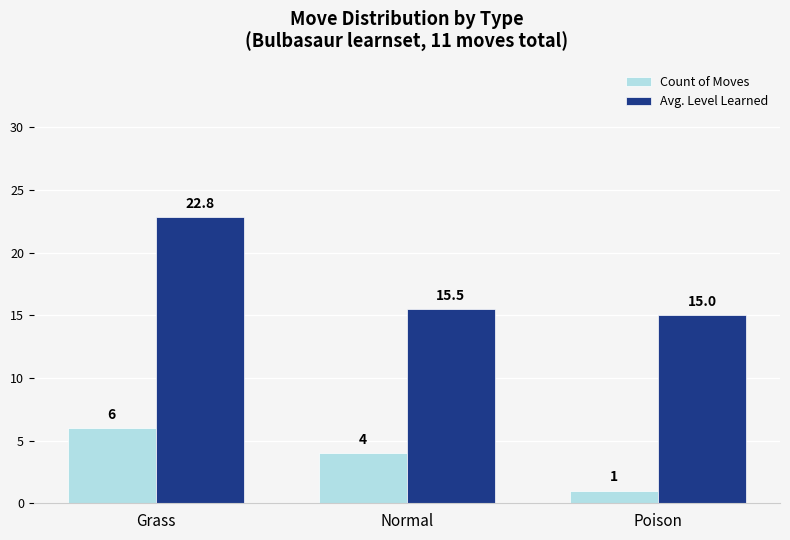

Between Normal and Poison, which series saw the biggest shift?

Count of Moves